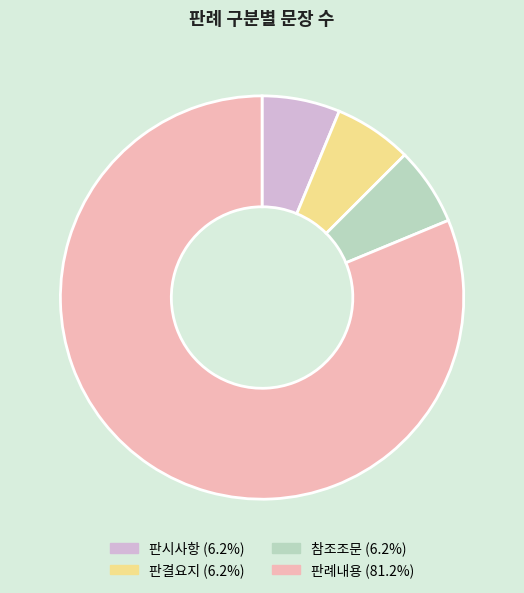

Is there a majority slice in this chart?

Yes